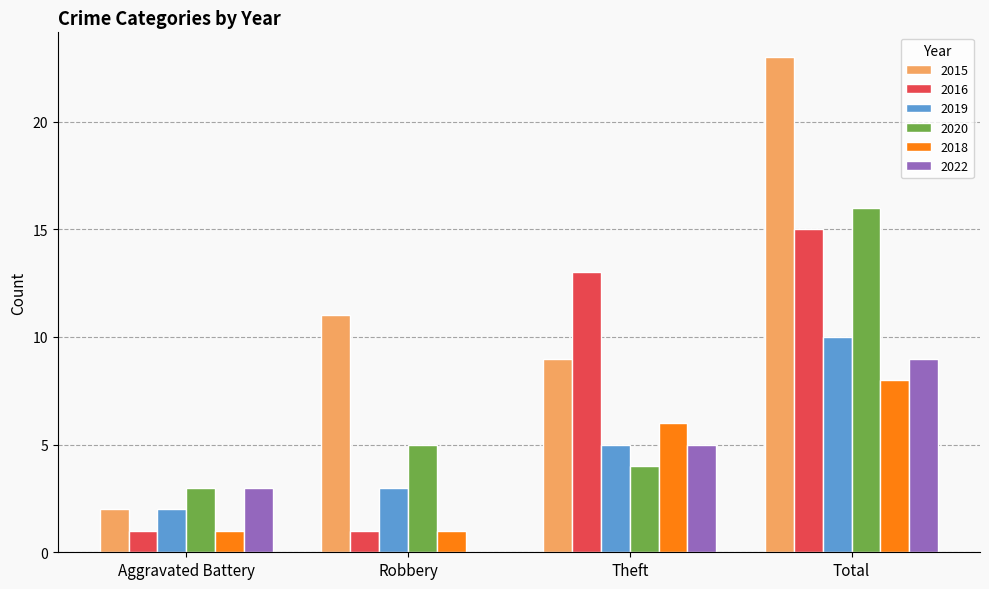

The 2018 series shows 6 at Theft. True or false?

True